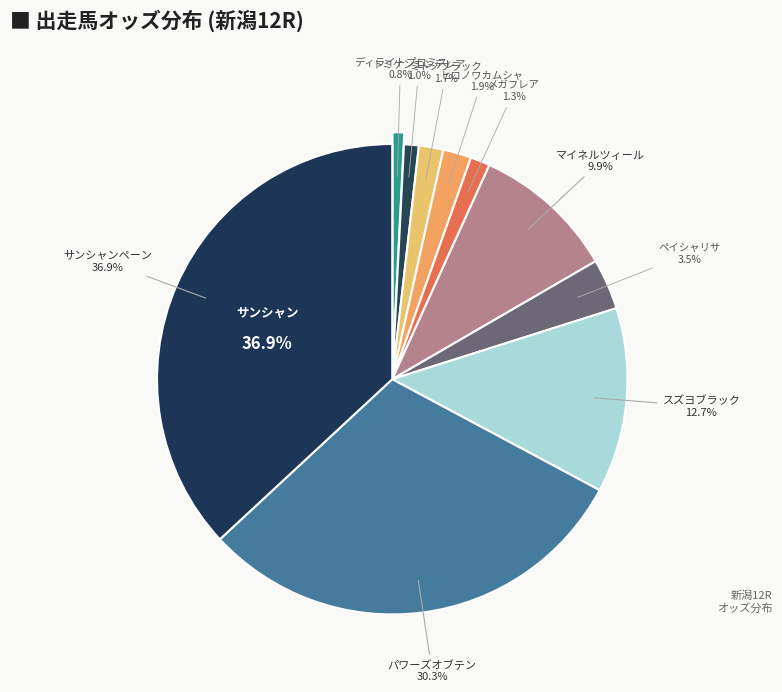

How many slices are in this pie chart?

10